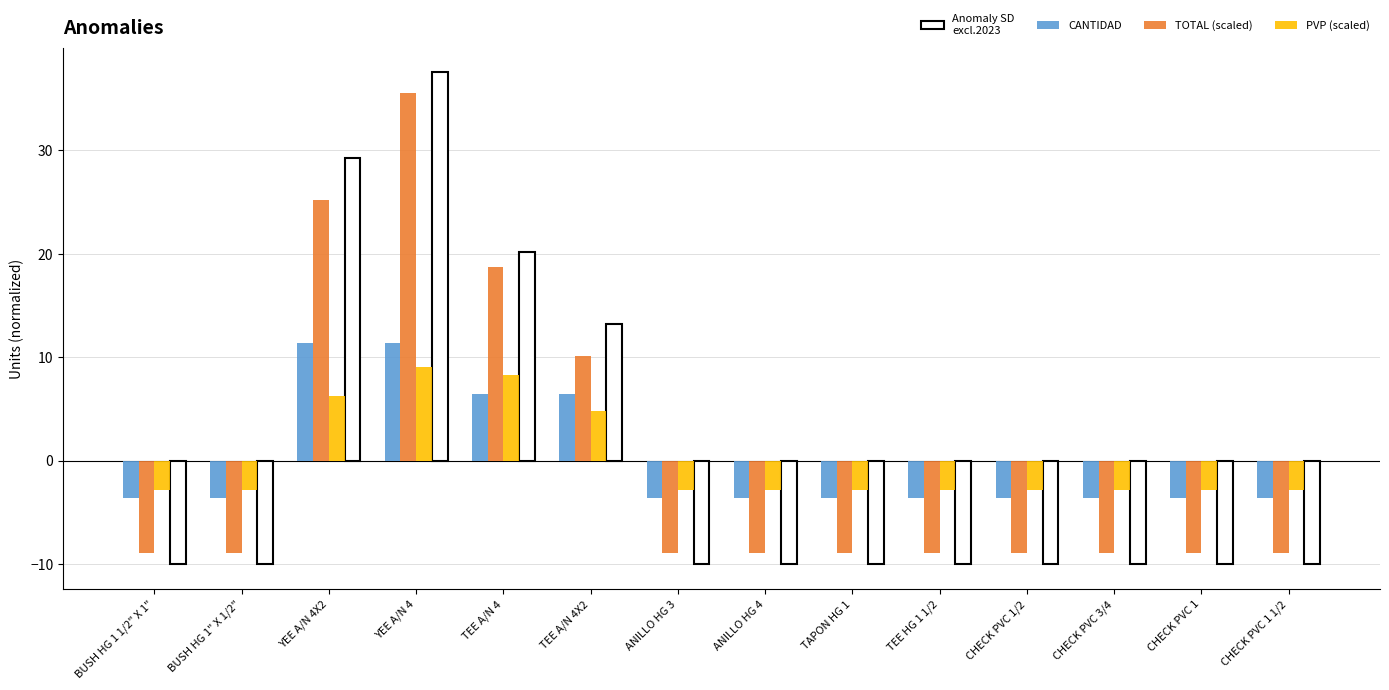

How many values in CANTIDAD are above zero?

4